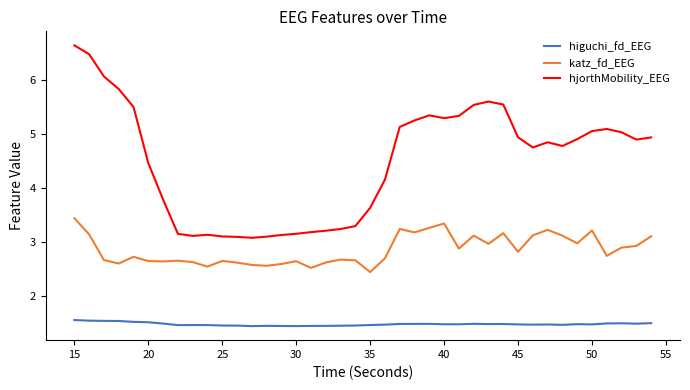

List the series in order of their peak value, highest first.

hjorthMobility_EEG, katz_fd_EEG, higuchi_fd_EEG